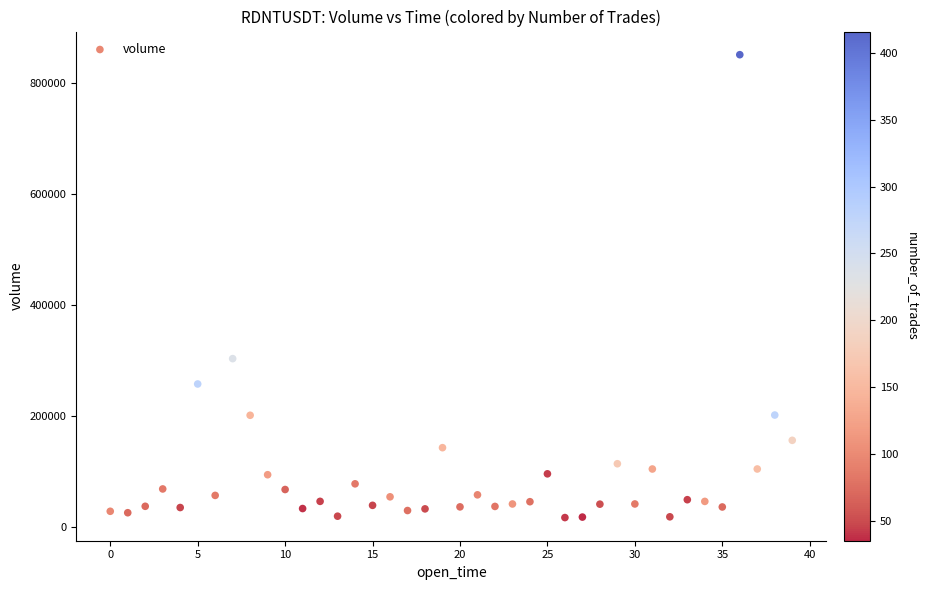

What Y value in the scatter plot is closest to 434284?

303487